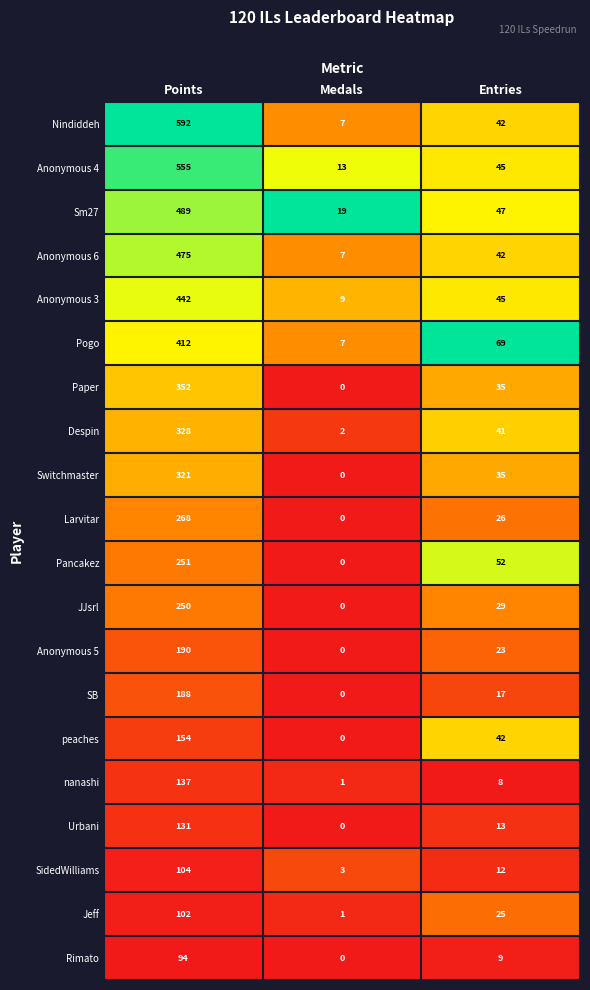

True or false: Jeff has a value of 102 at Points.

True